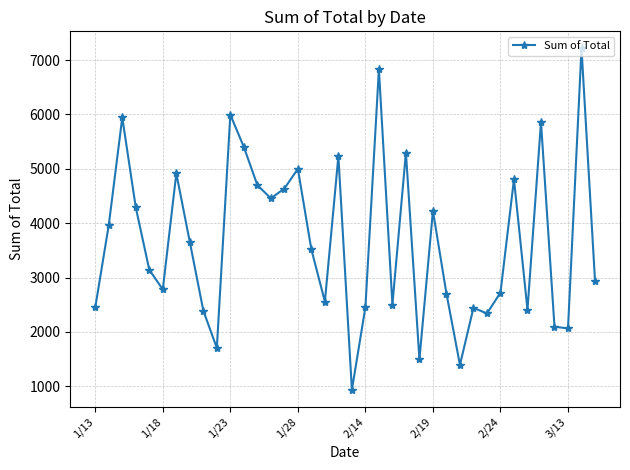

Does the chart have visible grid lines?

Yes